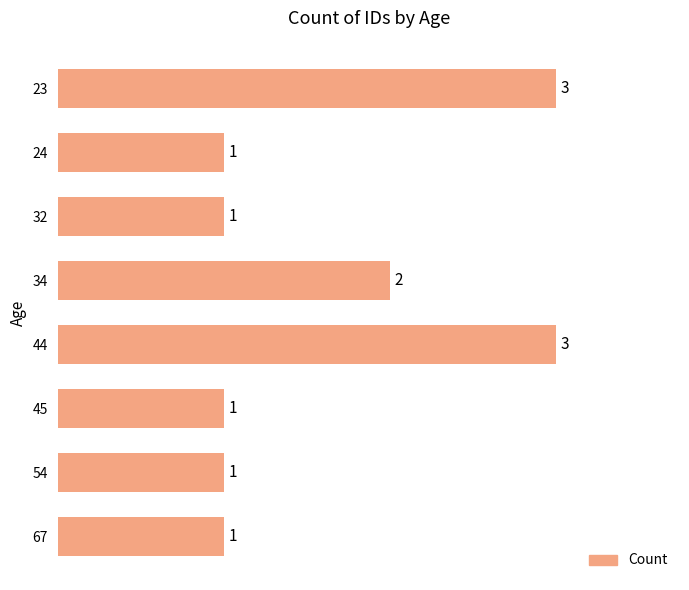

How many data points does each series have?

8